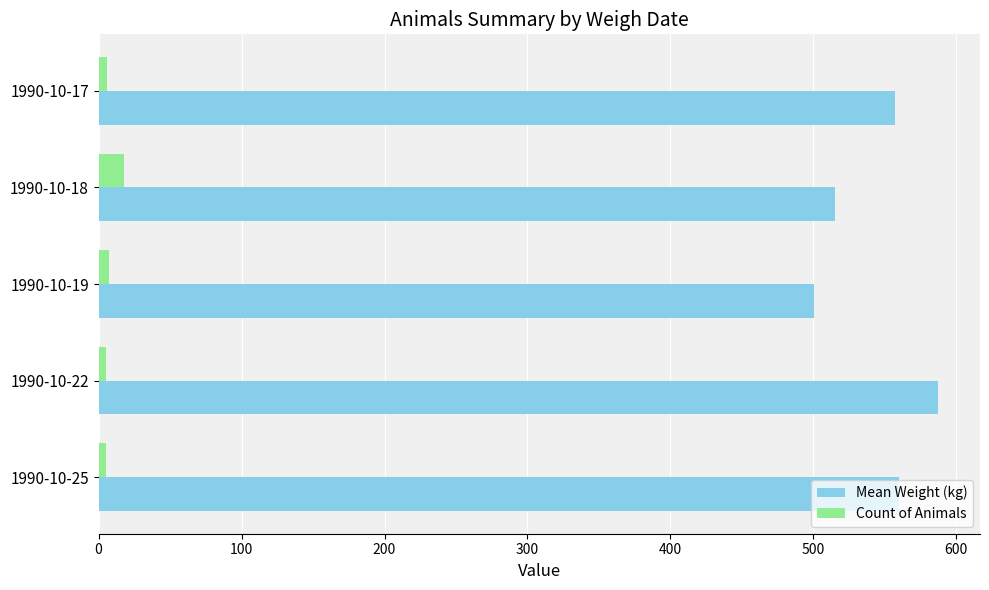

What is the difference between the maximum and second lowest values in the Mean Weight (kg) series?

72.2